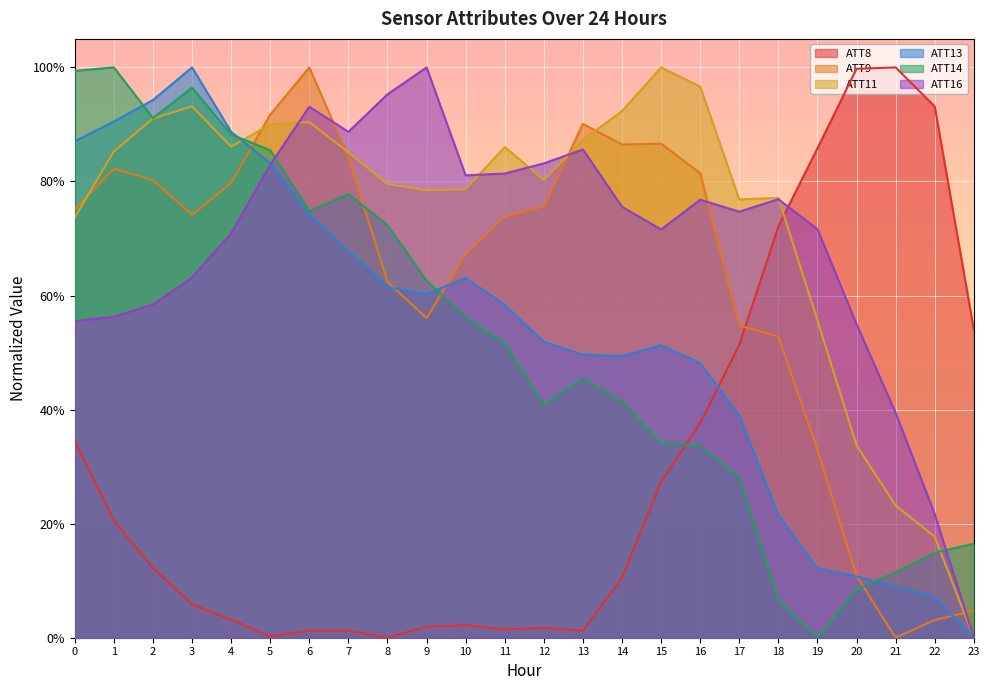

True or false: ATT14 and ATT9 cross at least once.

True